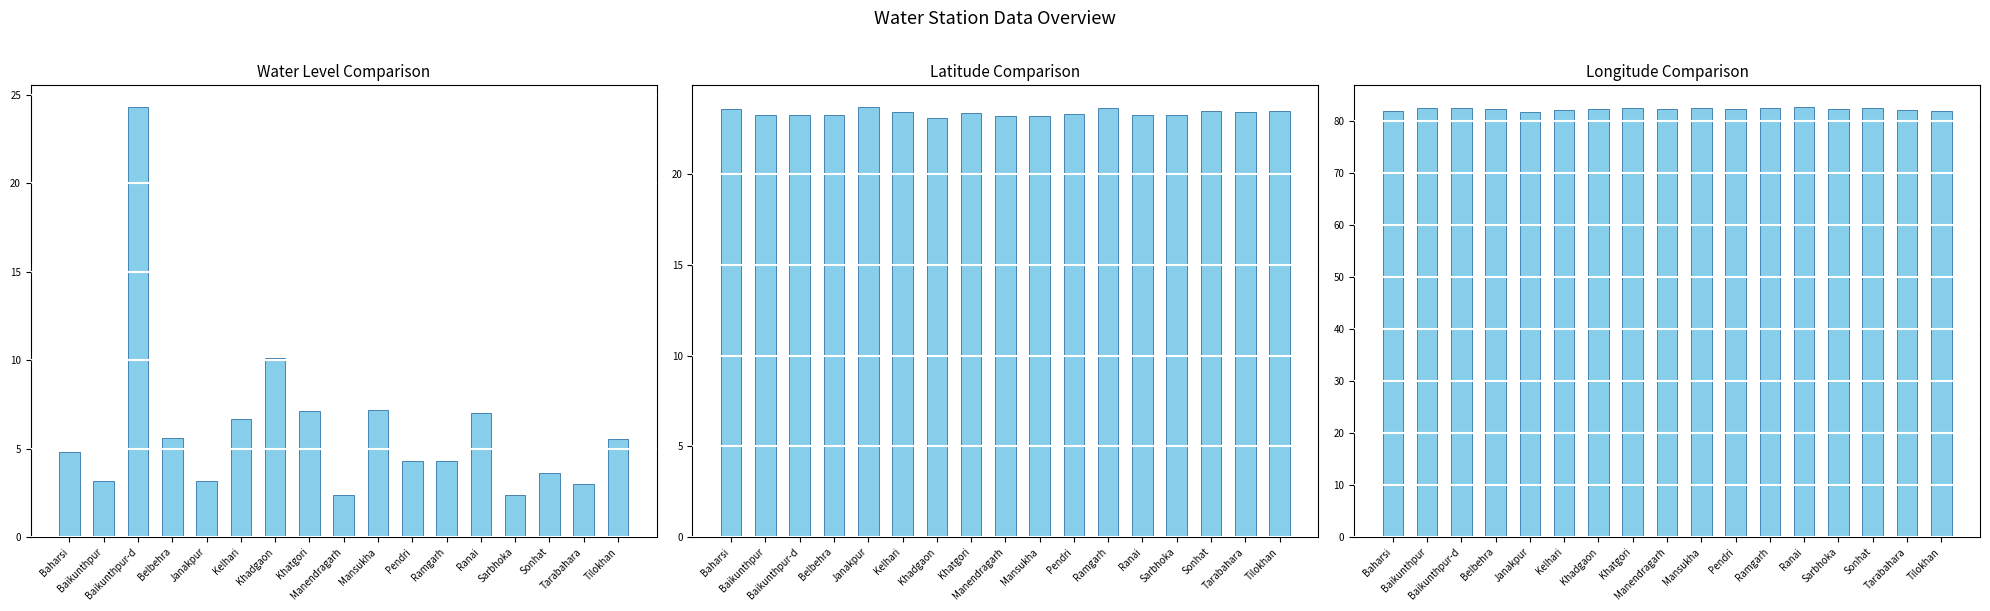

What is the highest value of the lat series?

23.7